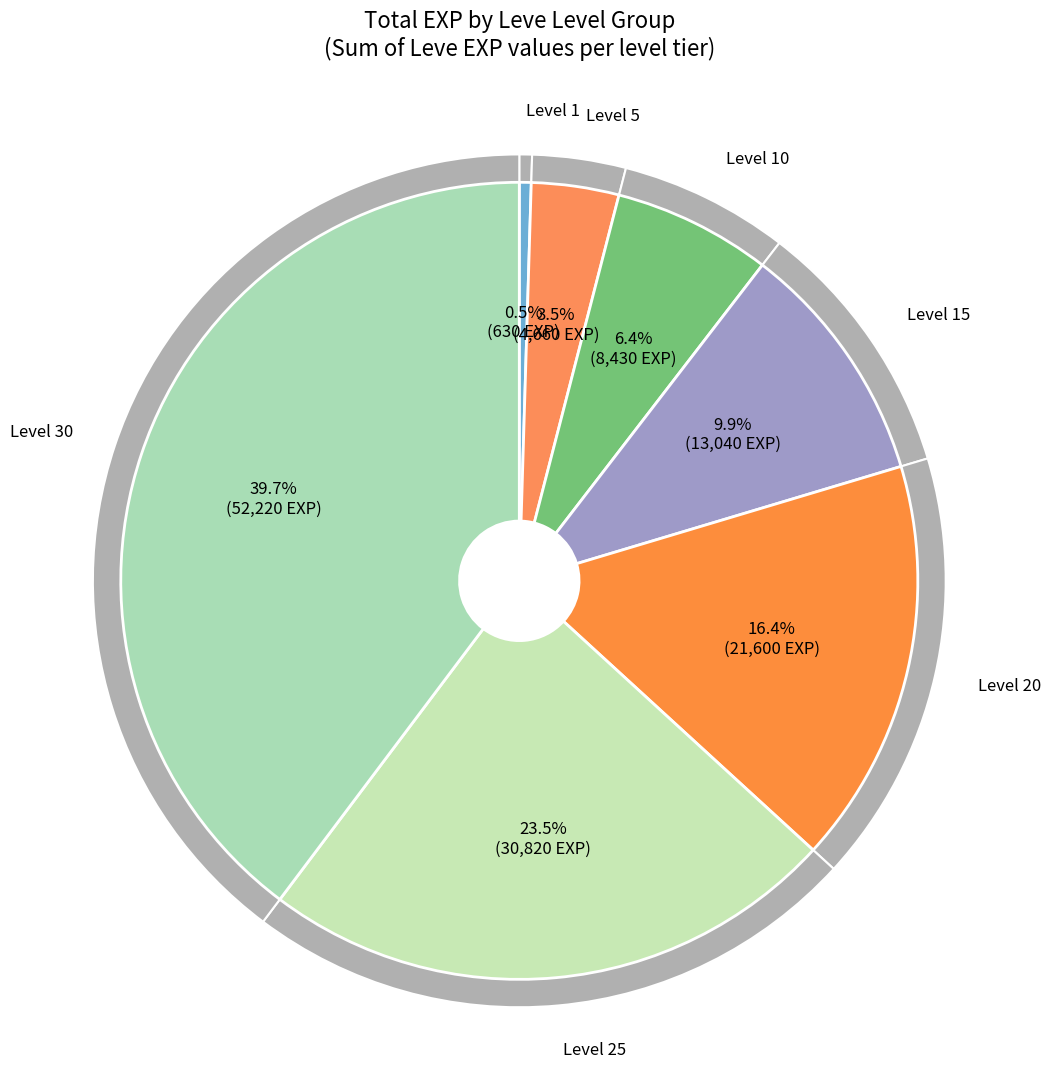

What percentage do Level 25 and Level 10 together represent?

29.9%